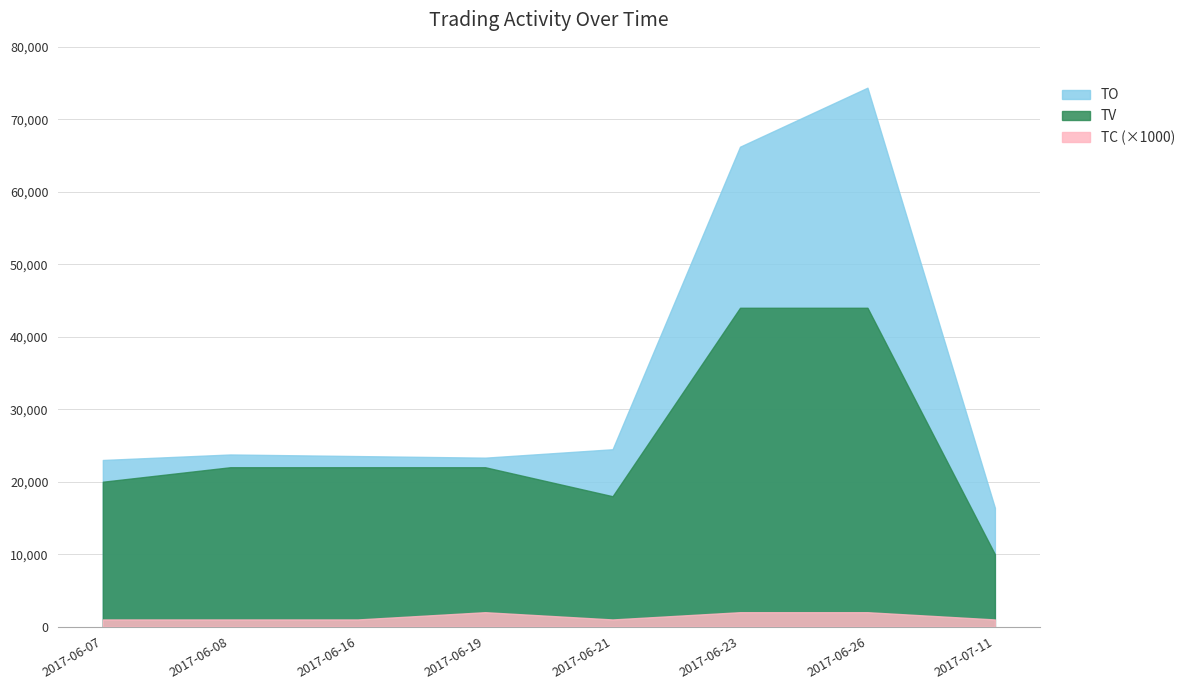

True or false: TC has a value of 0 at 2017-06-07.

False